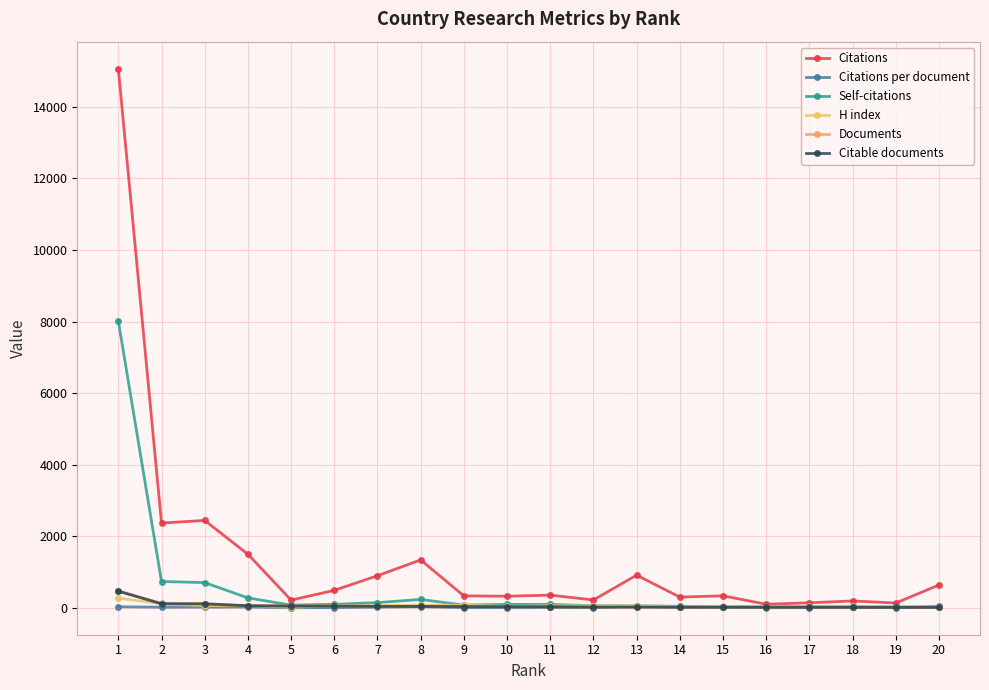

What is the maximum value shown in the chart?

15068.0